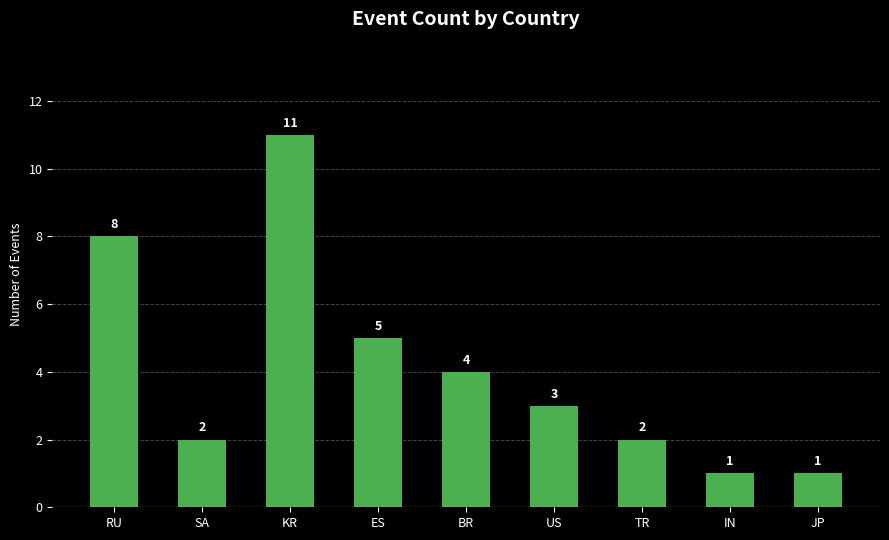

Reading left to right, list all the values displayed in this chart.

RU=8	SA=2	KR=11	ES=5	BR=4	US=3	TR=2	IN=1	JP=1